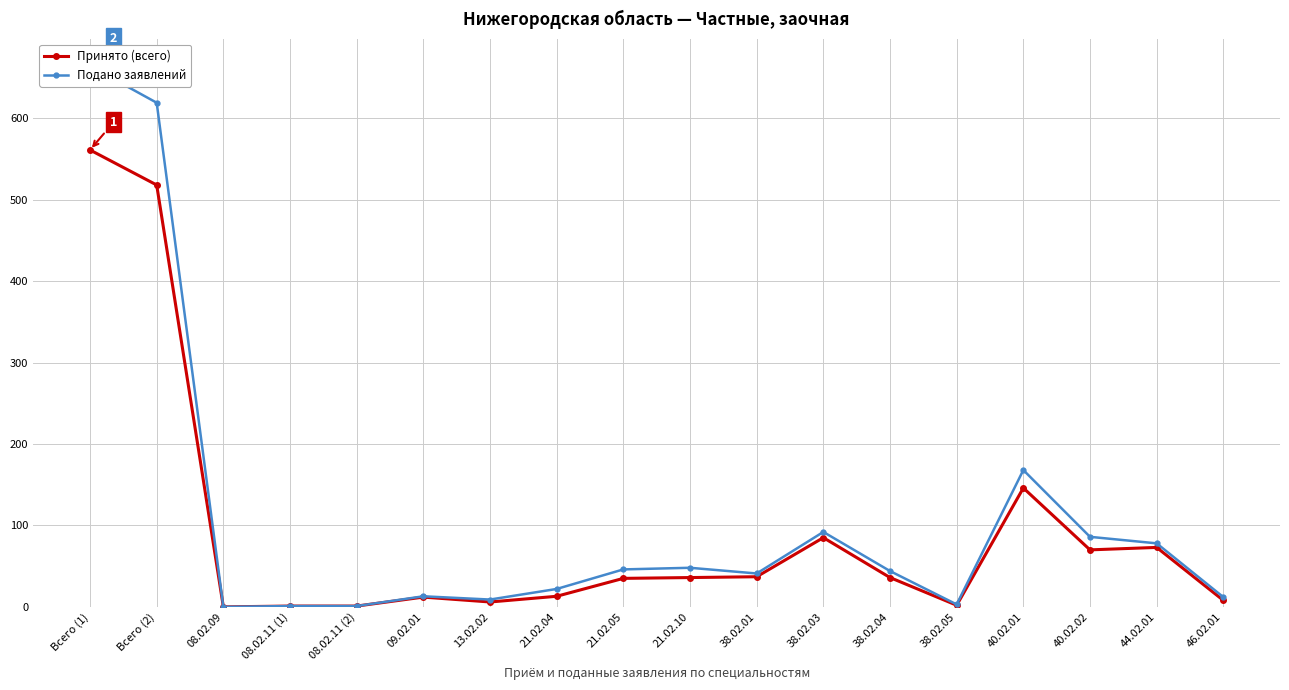

True or false: Подано заявлений and Принято (всего) intersect in this chart.

False